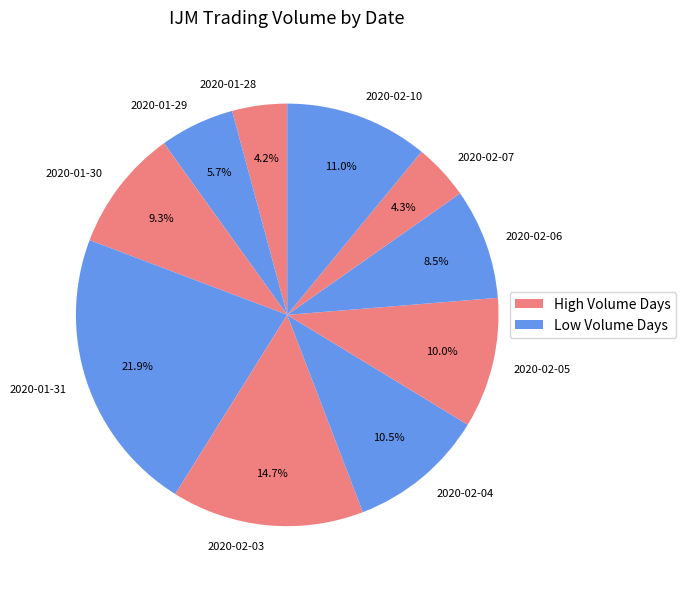

To the nearest percent, what is the combined percentage of 2020-01-31 and 2020-01-29?

28%